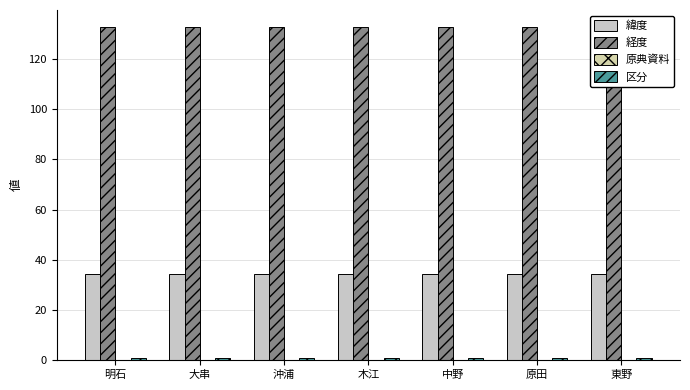

What is the value of the 経度 bar at the 3rd from the left?

132.9